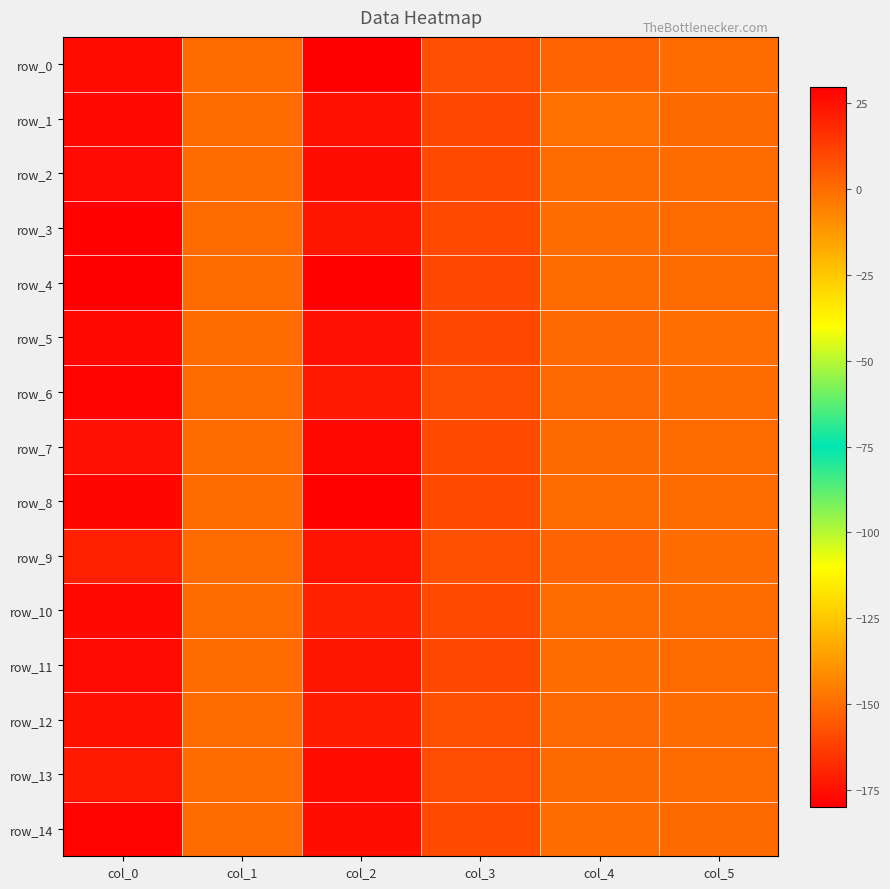

How many series are shown in this chart?

15